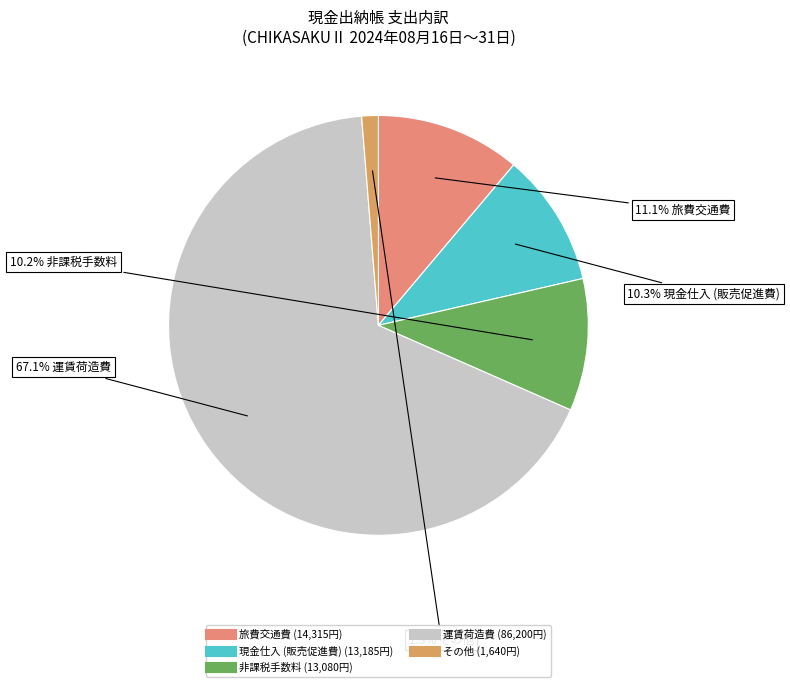

Which slice represents more than half of the pie?

運賃荷造費 (86200)